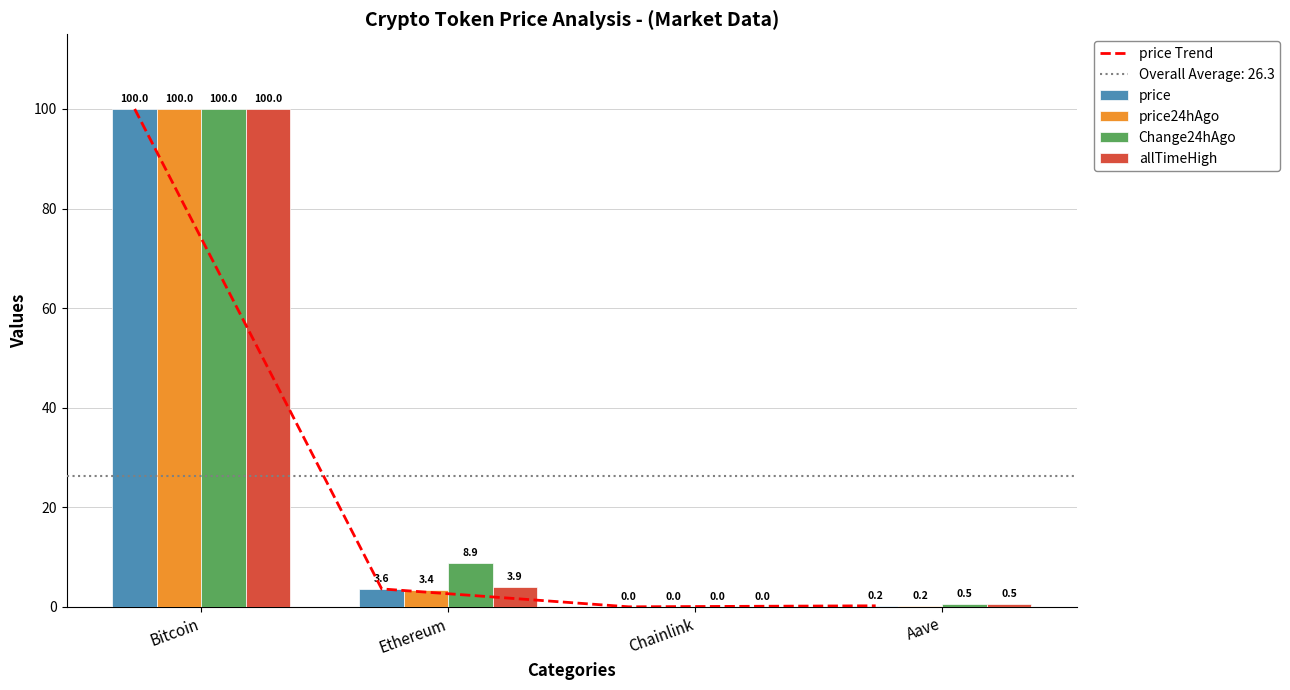

What is the difference between the maximum and second lowest values in the Change24hAgo series?

99.5